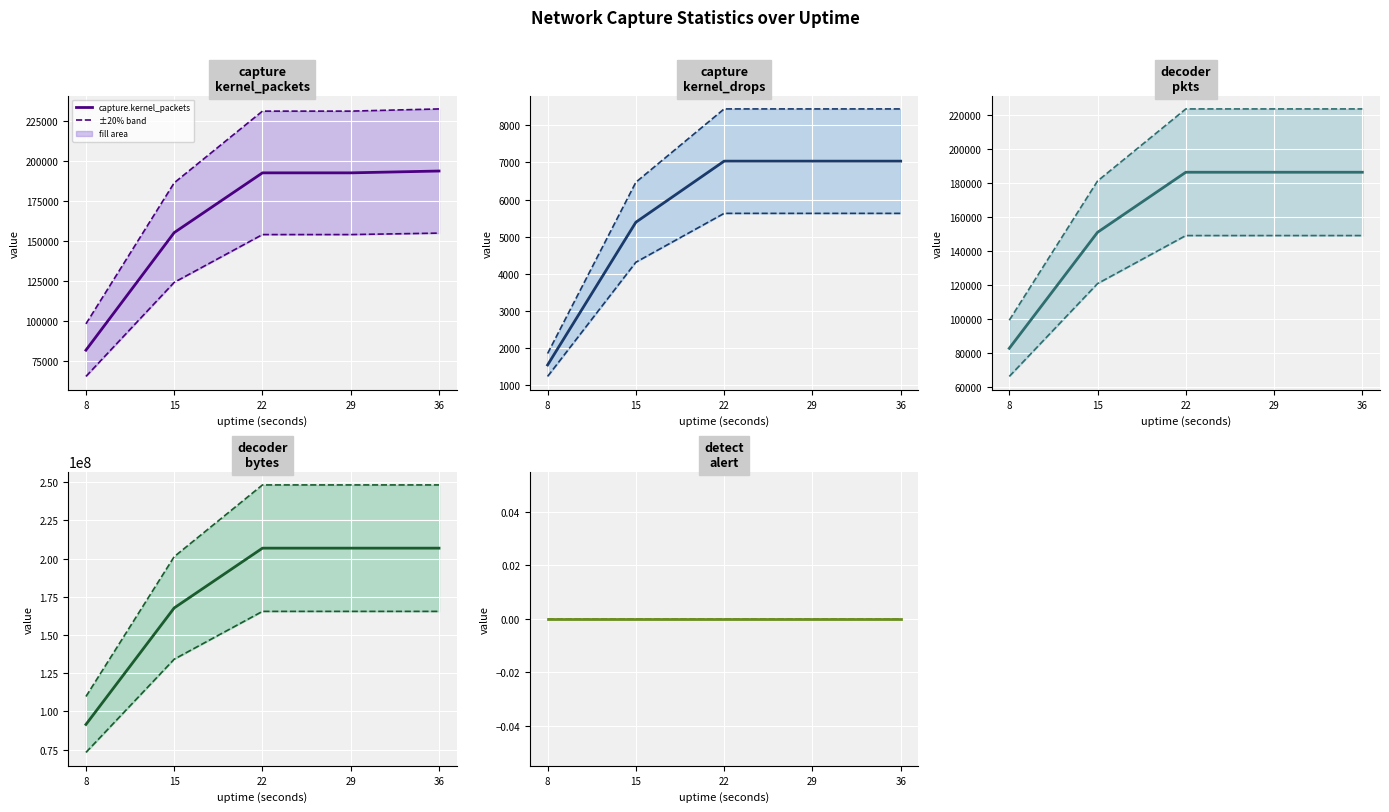

True or false: capture.kernel_drops and capture.kernel_packets cross at least once.

False